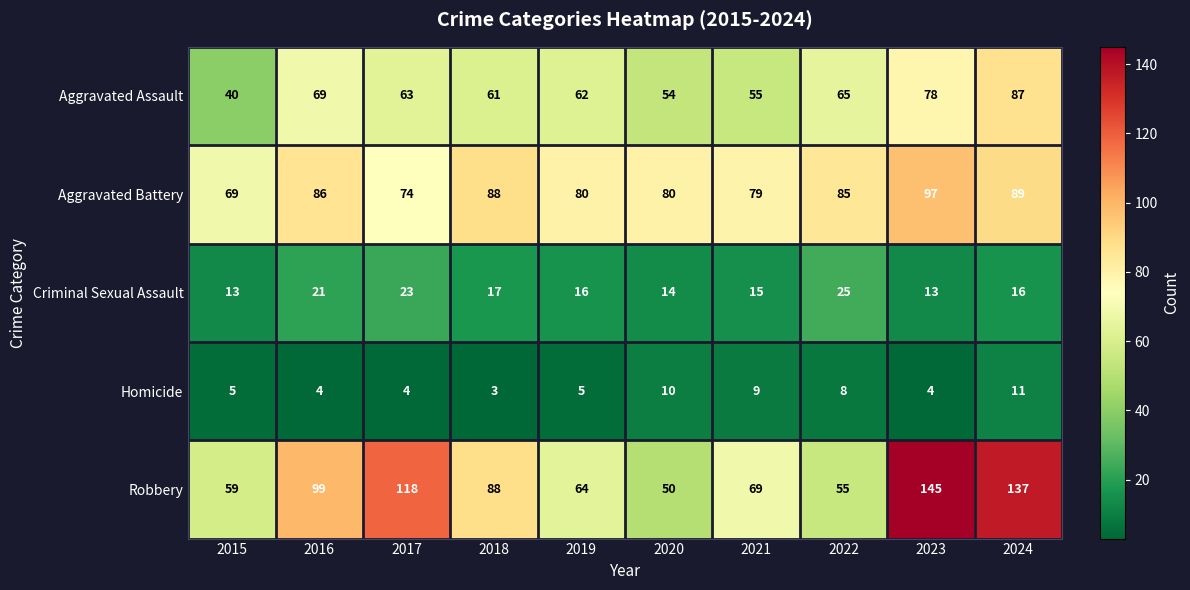

Where is Robbery nearest to the value 97?

2016